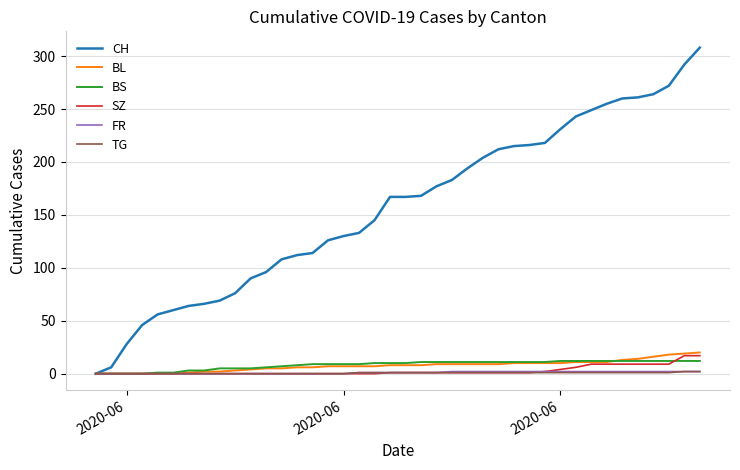

What is the difference between the maximum and minimum values in the CH series?

308